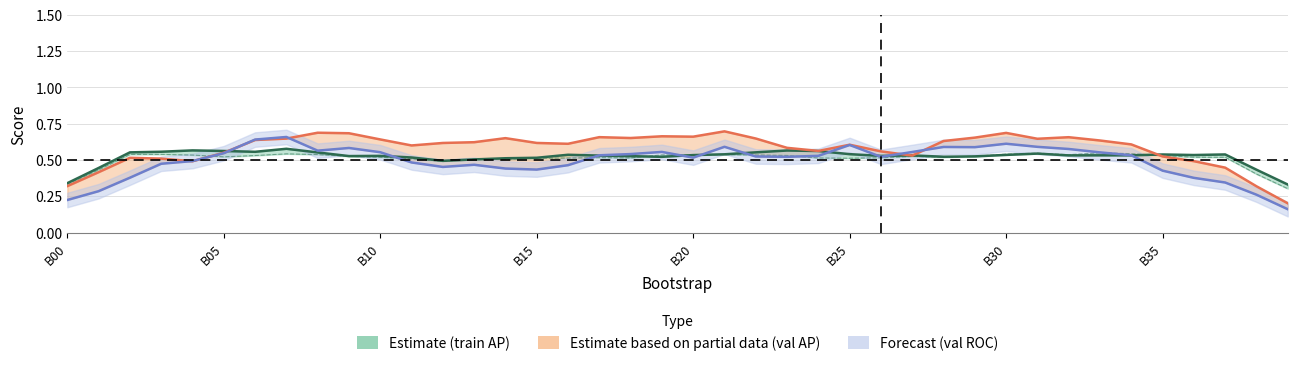

List the series in order of their peak value, lowest first.

Estimate (train AP), Forecast (val ROC), Estimate based on partial data (val AP)